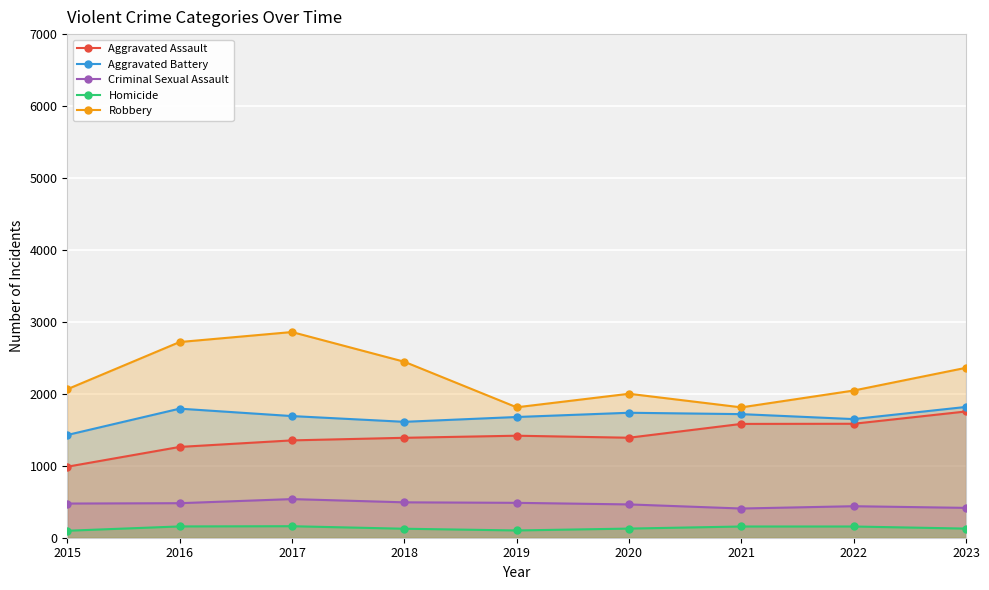

Is the value of Aggravated Assault at 2023 greater than the value of Criminal Sexual Assault at 2021?

Yes